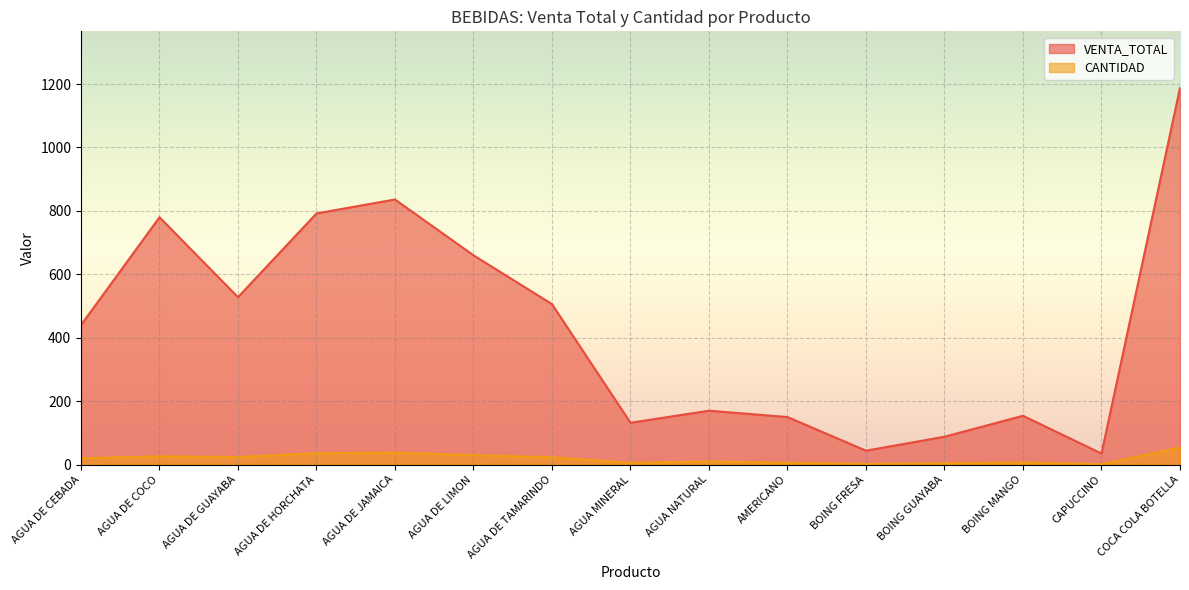

Is it true that CANTIDAD equals 51 at AGUA DE LIMON?

False